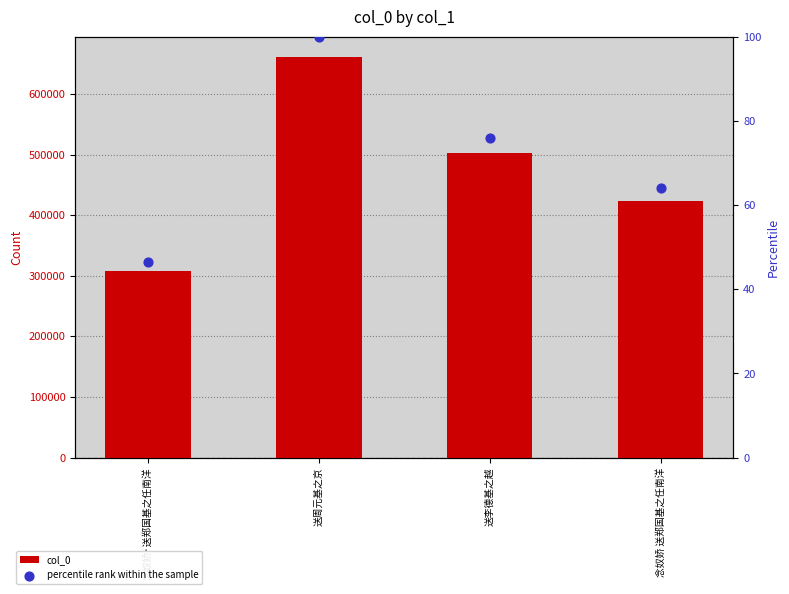

What are all the series names shown in the legend?

col_0, percentile rank within the sample